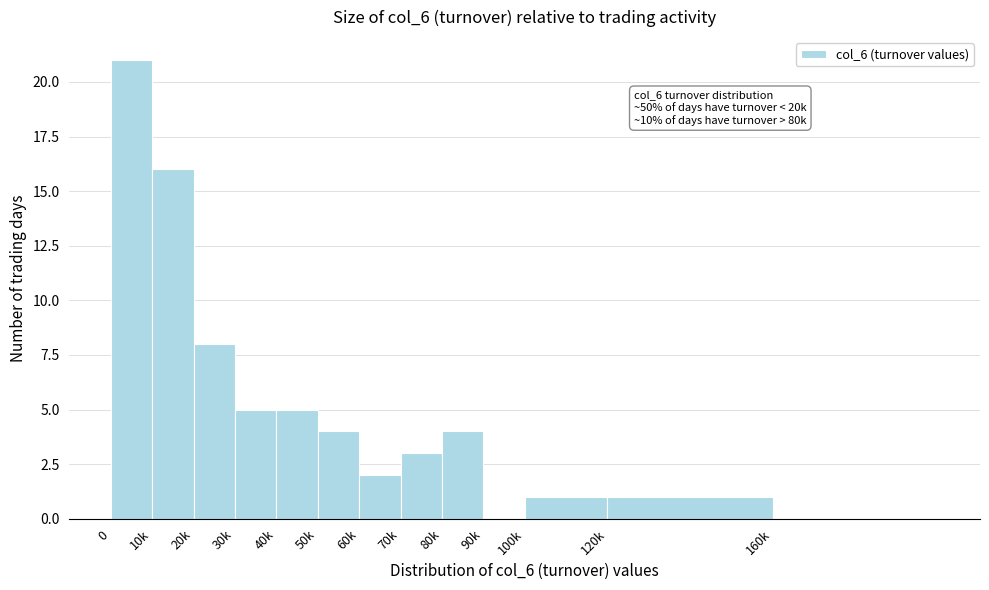

Reading right to left, list all the values displayed in this chart.

160k=0	120k=1	100k=1	90k=0	80k=4	70k=3	60k=2	50k=4	40k=5	30k=5	20k=8	10k=16	0=21